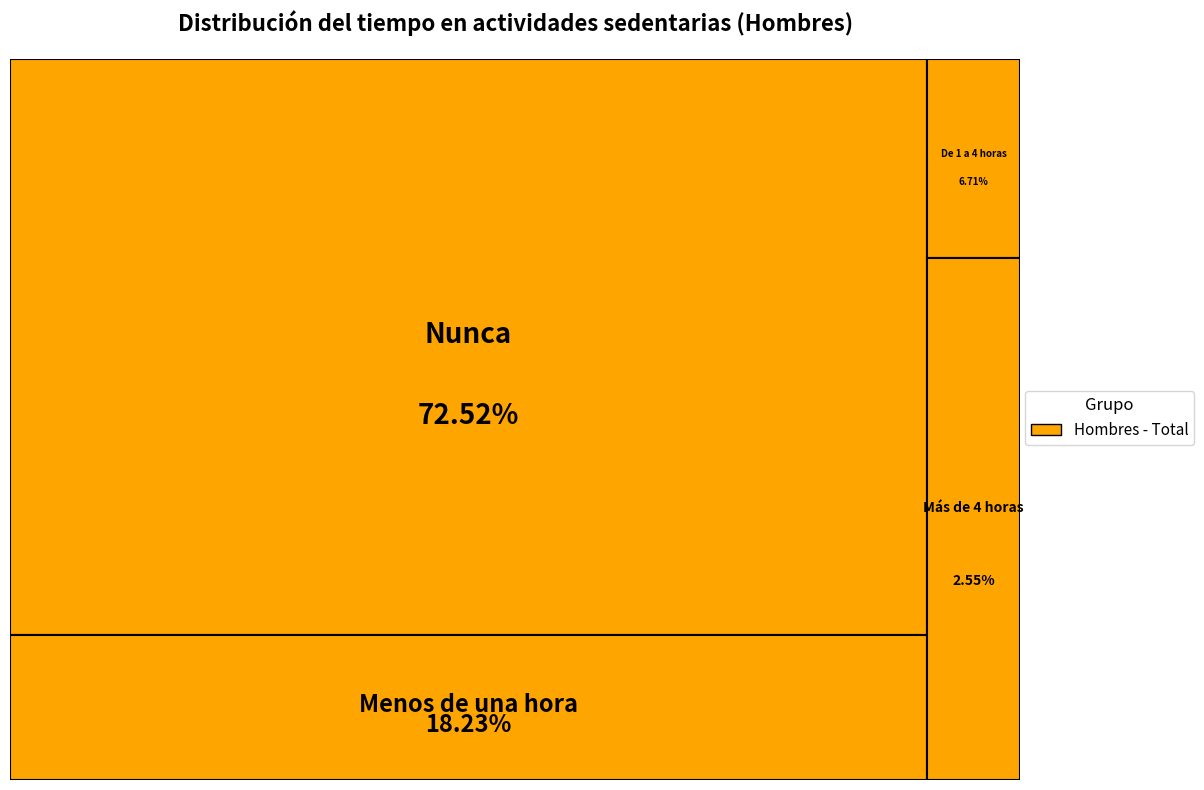

Rank the categories by value from highest to lowest.

Nunca, Menos de una hora, De 1 a 4 horas, Más de 4 horas